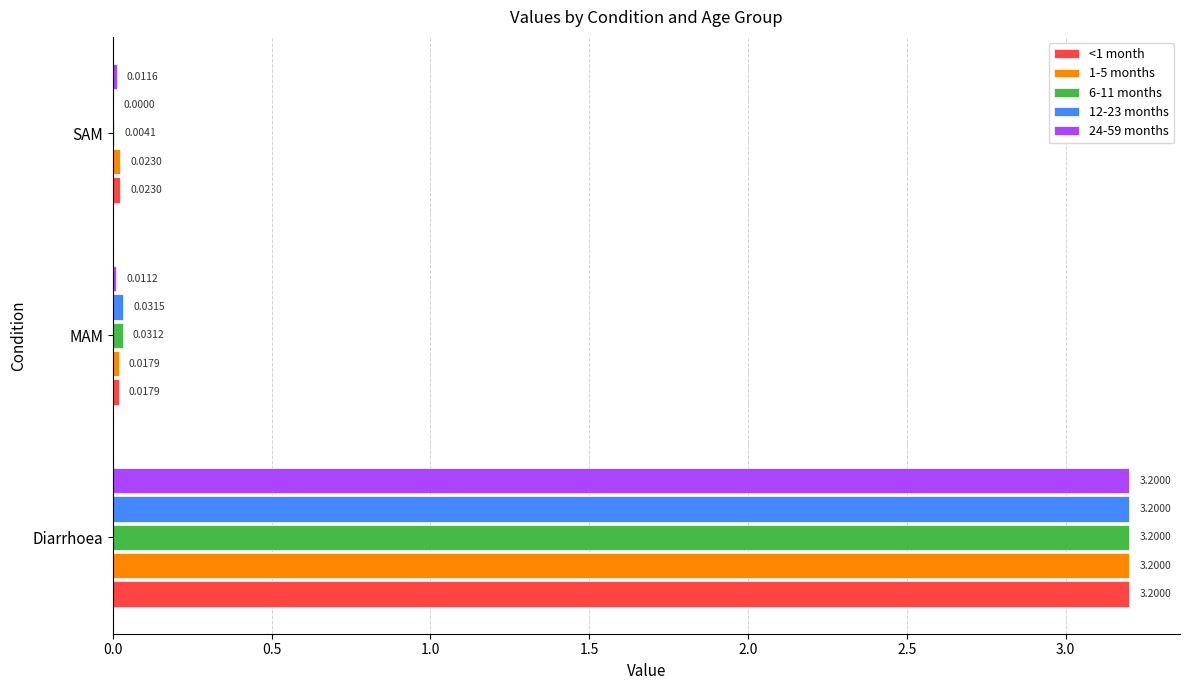

At which category is the sum across all series the highest?

Diarrhoea